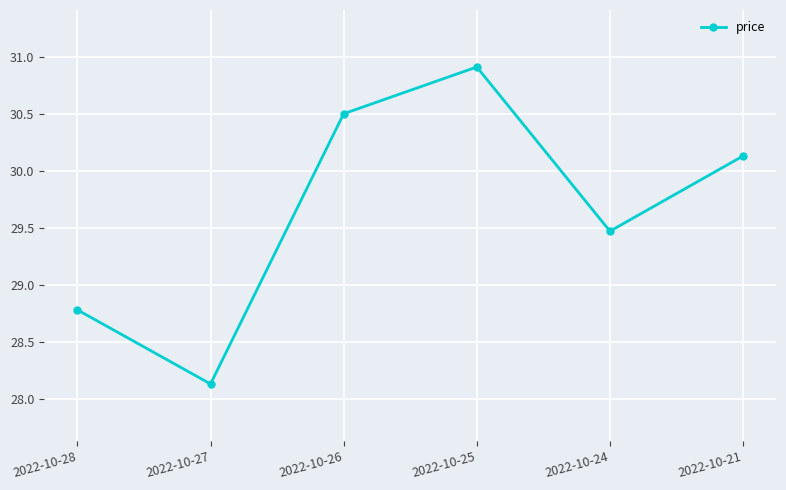

Is it true that the value at 2022-10-26 is 15.4?

False